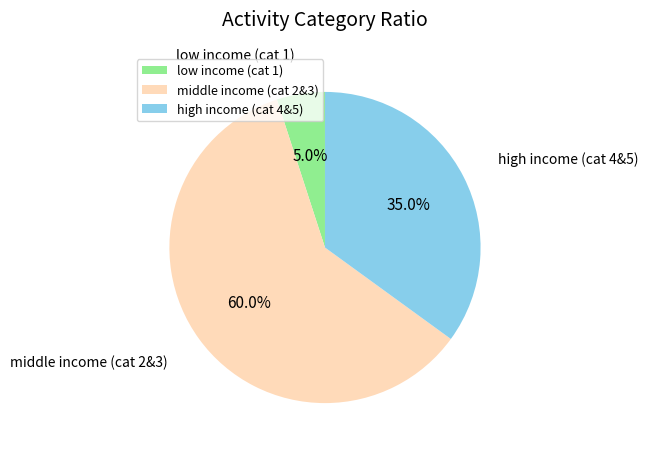

What is the majority slice?

middle income (cat 2&3)